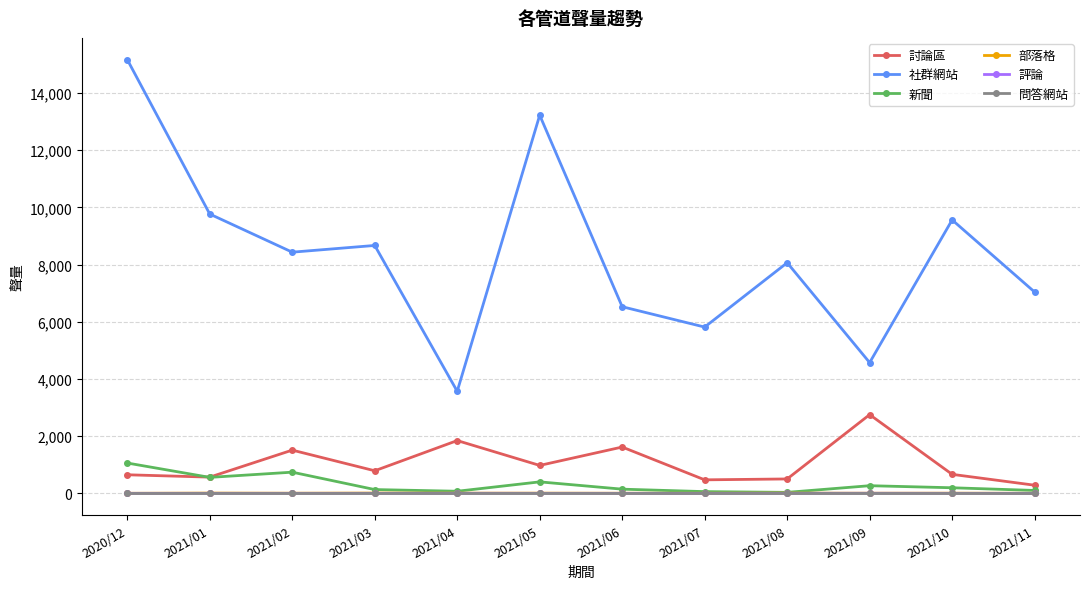

True or false: 社群網站 has more than 0 interior local peaks.

True